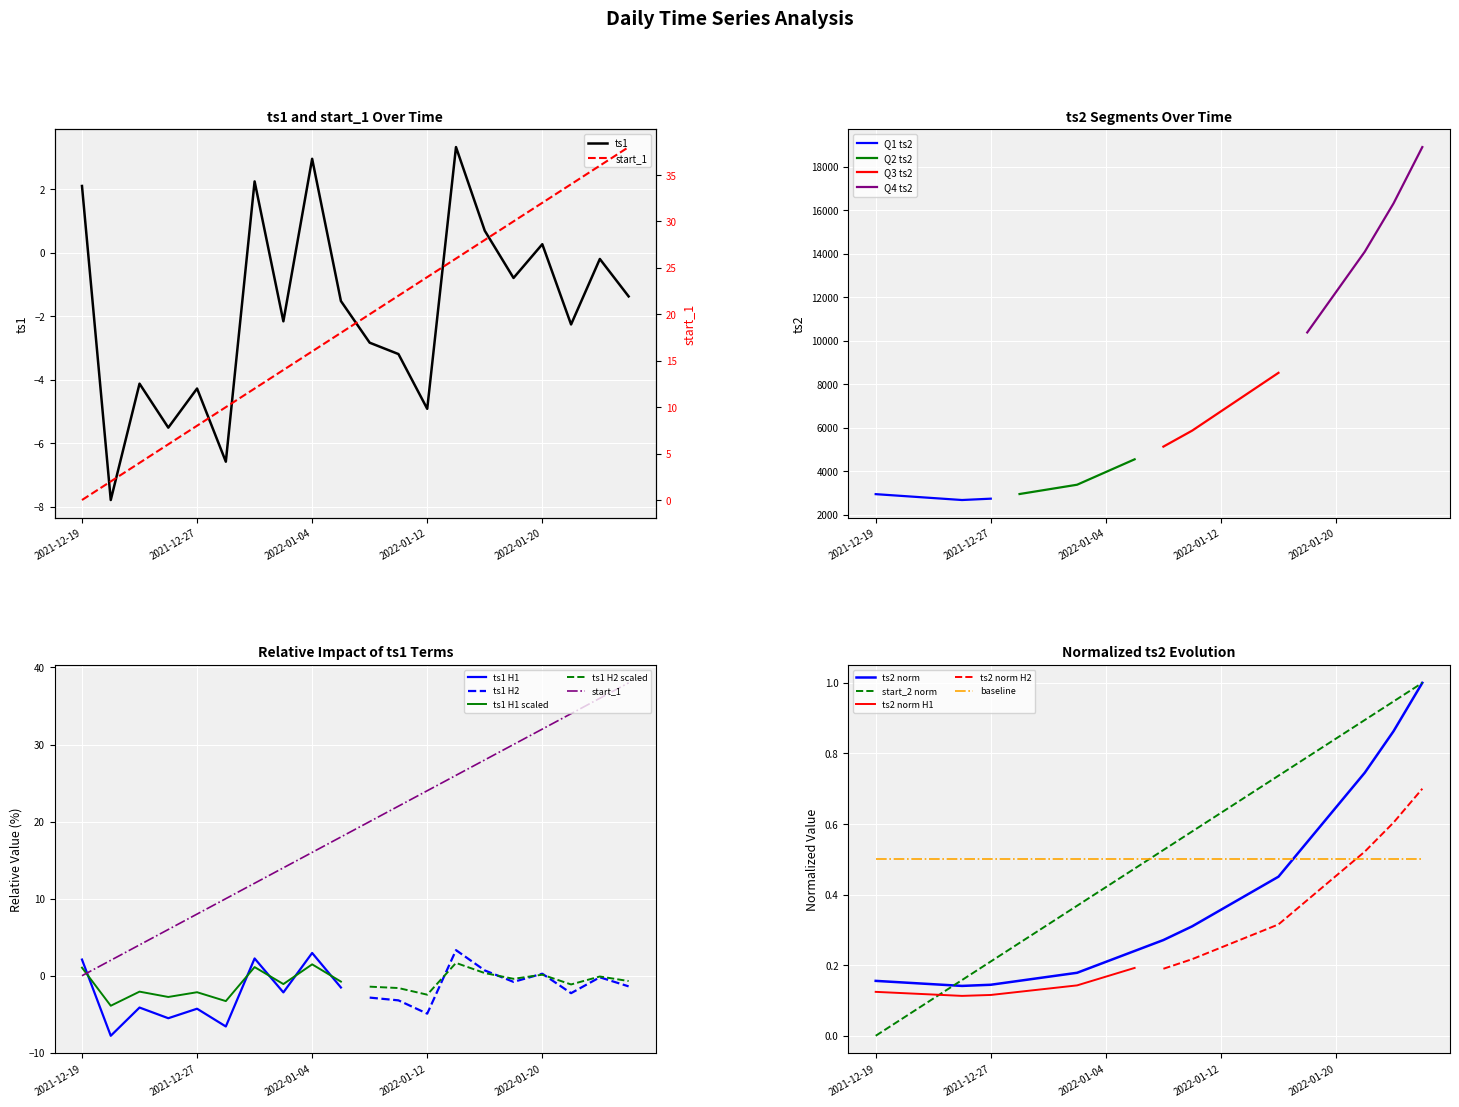

What is the value of the ts1 point at the 2nd from the left?

-7.8